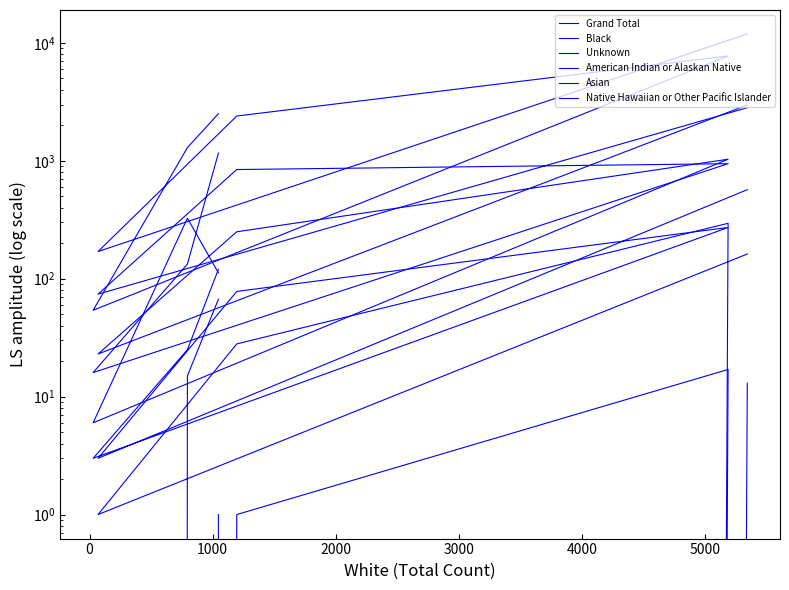

How many interior local valleys does the Unknown series have?

2